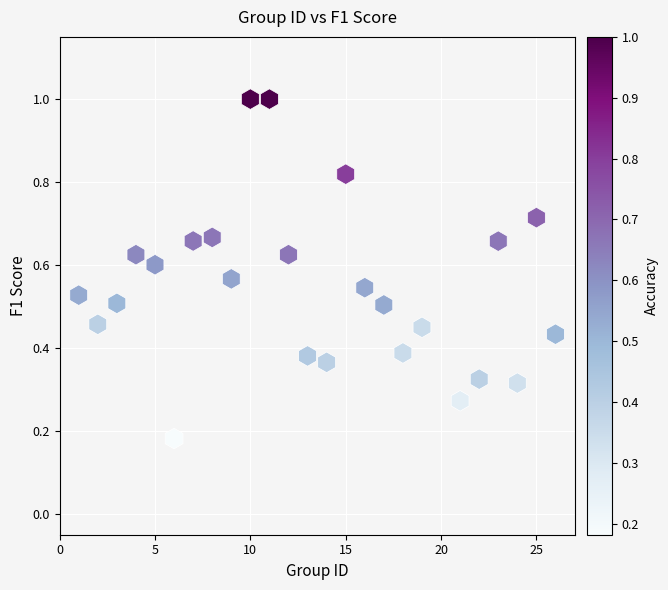

What is the range of X values (max minus min)?

25.0